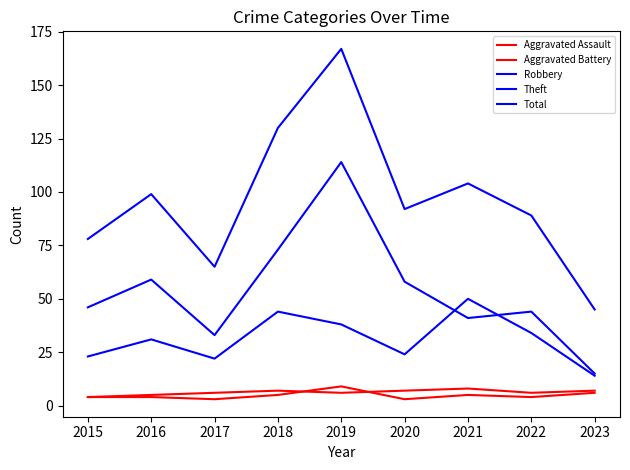

How many lines are shown in the chart?

5